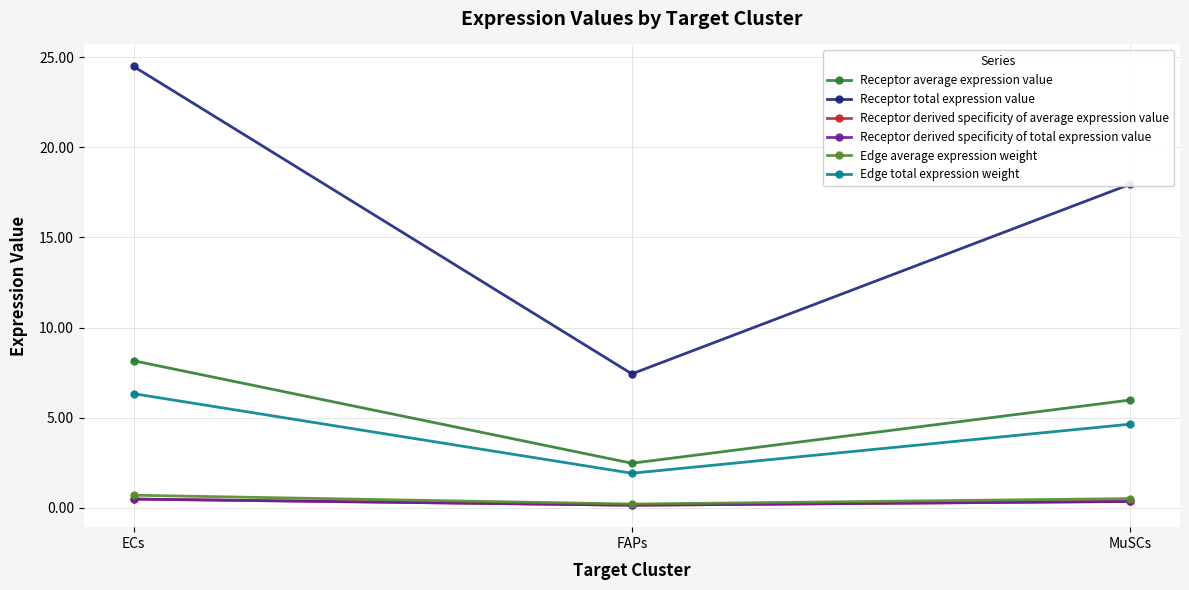

Is this an area chart (filled region under the line)?

No